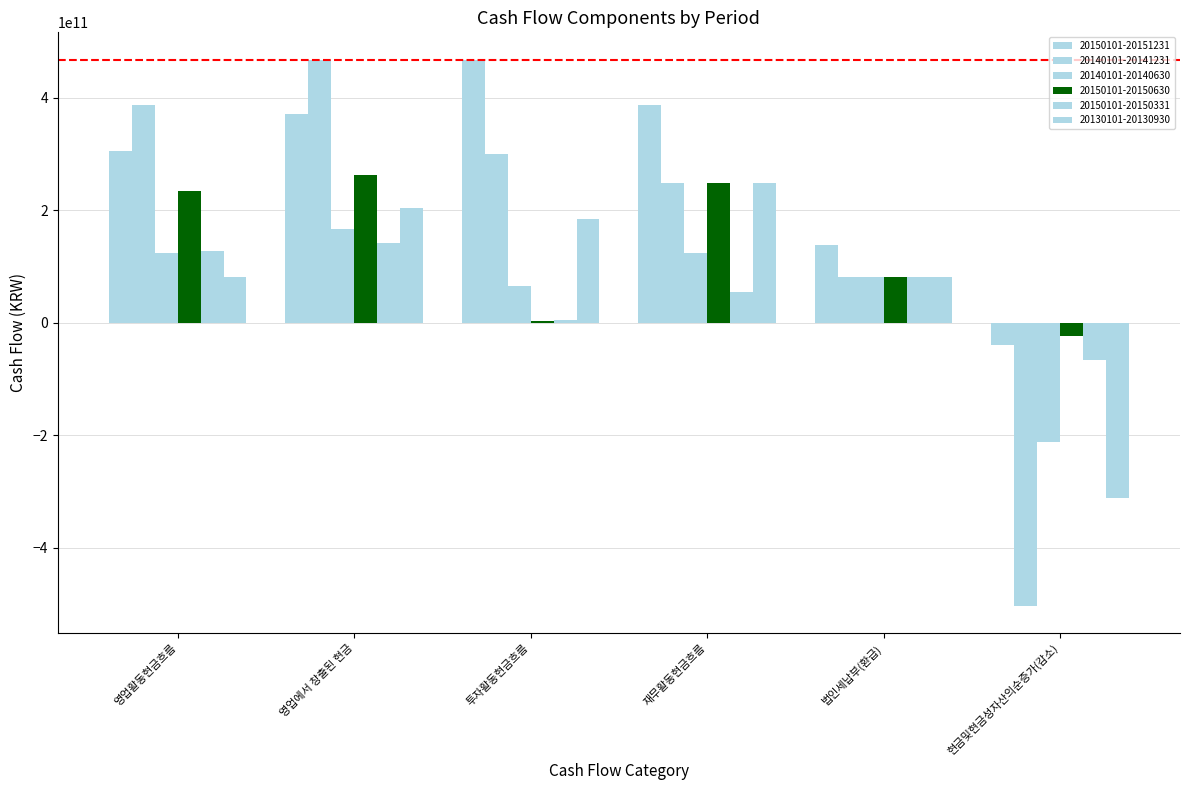

Between 영업에서 창출된 현금 and 재무활동현금흐름, which is larger?

재무활동현금흐름